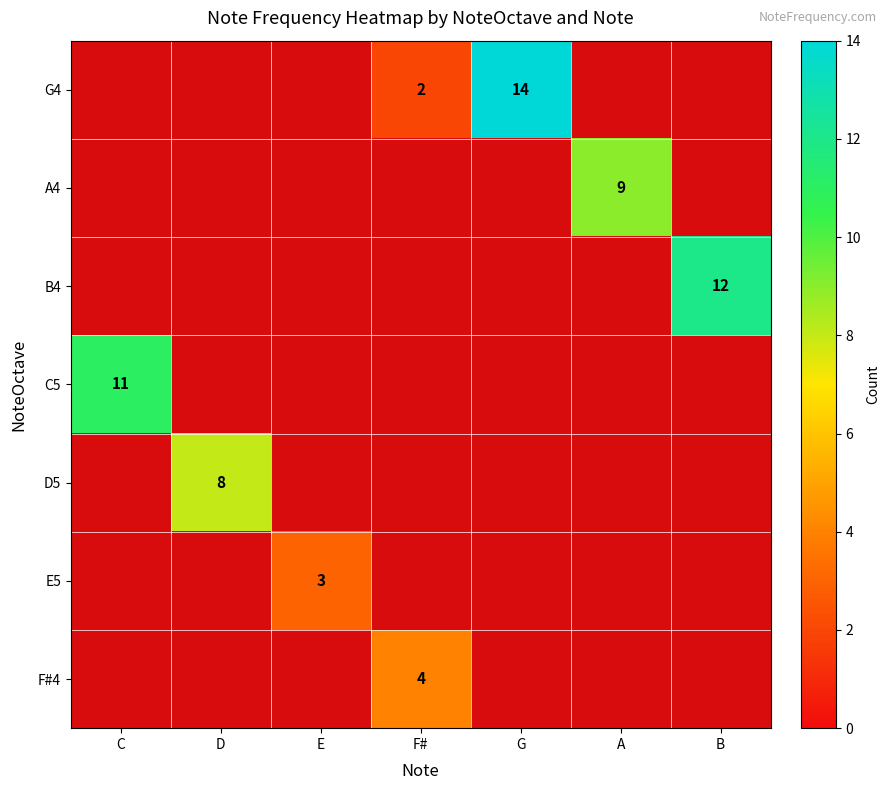

The E5 series shows 5 at E. True or false?

False